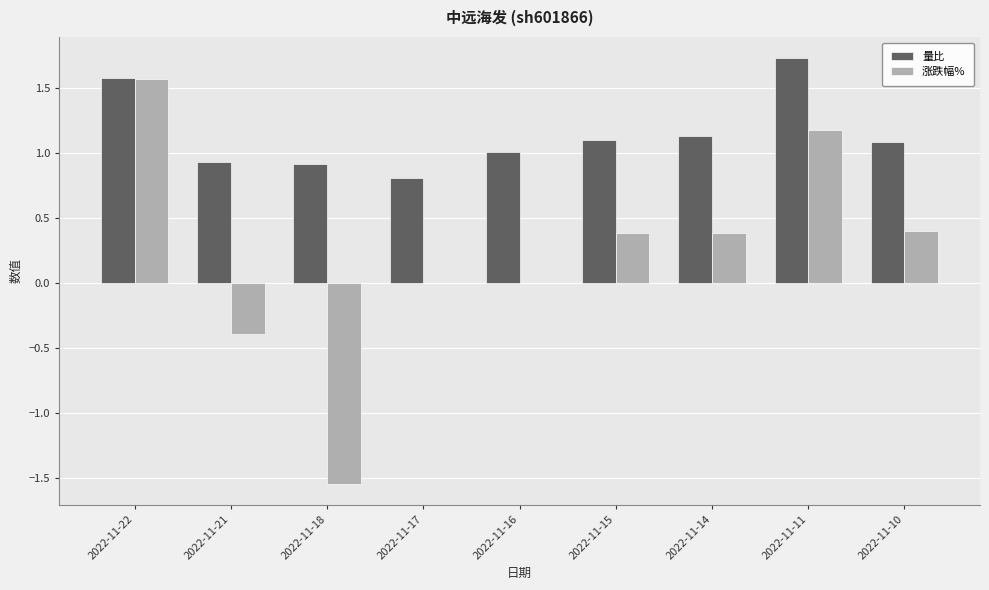

What value does the 量比 series have at 2022-11-16?

1.0